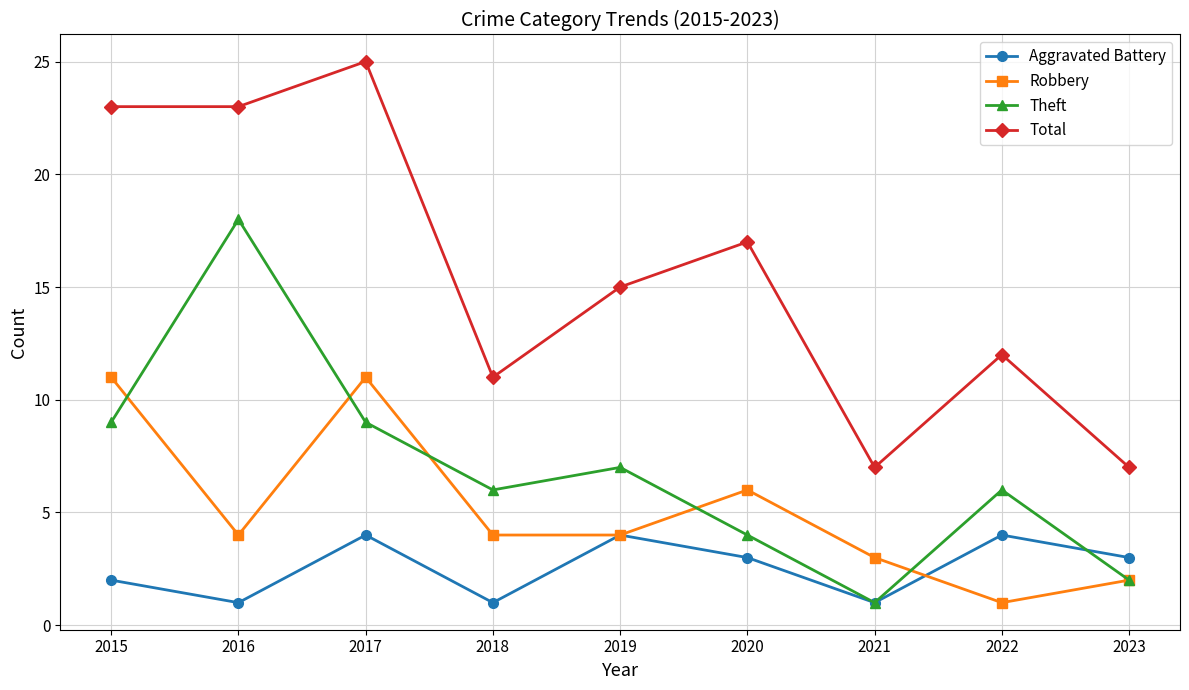

Rank the series by their maximum value, from highest to lowest.

Total, Theft, Robbery, Aggravated Battery